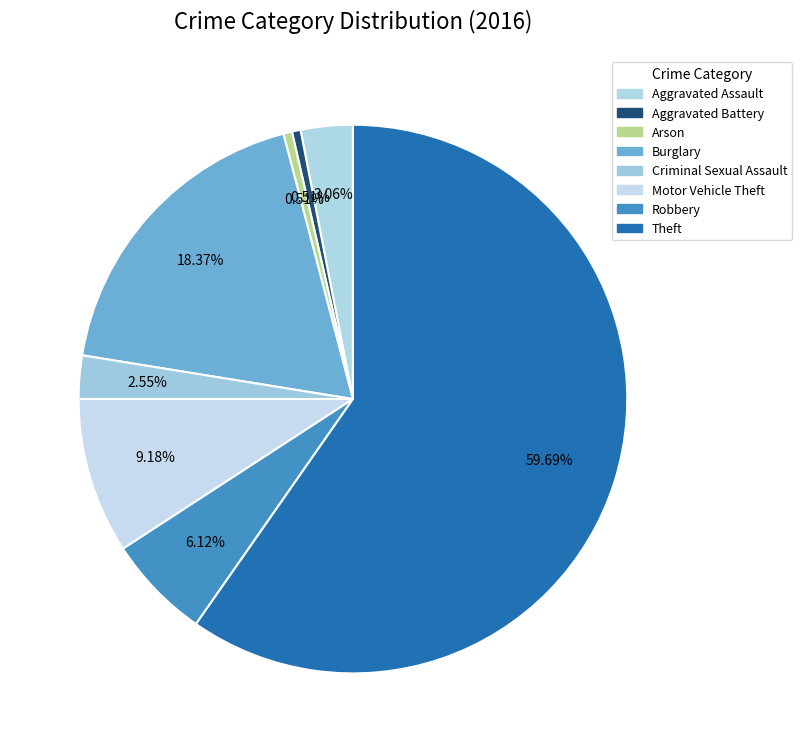

What is the majority slice?

Theft